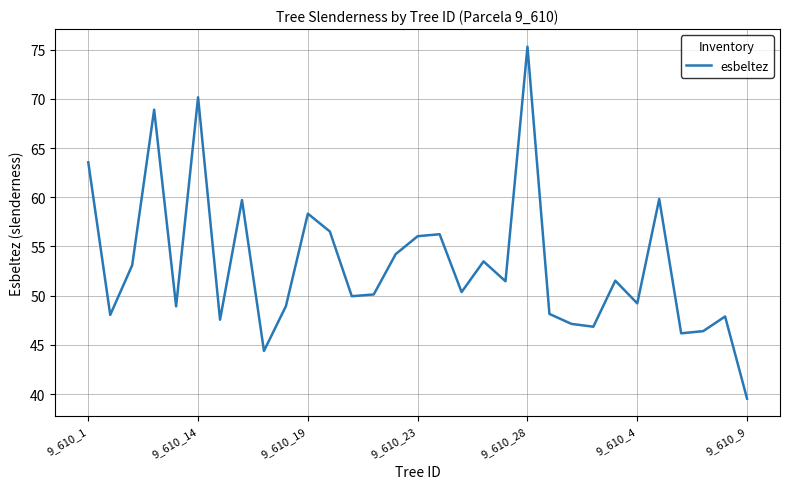

What is the greatest value displayed?

75.3